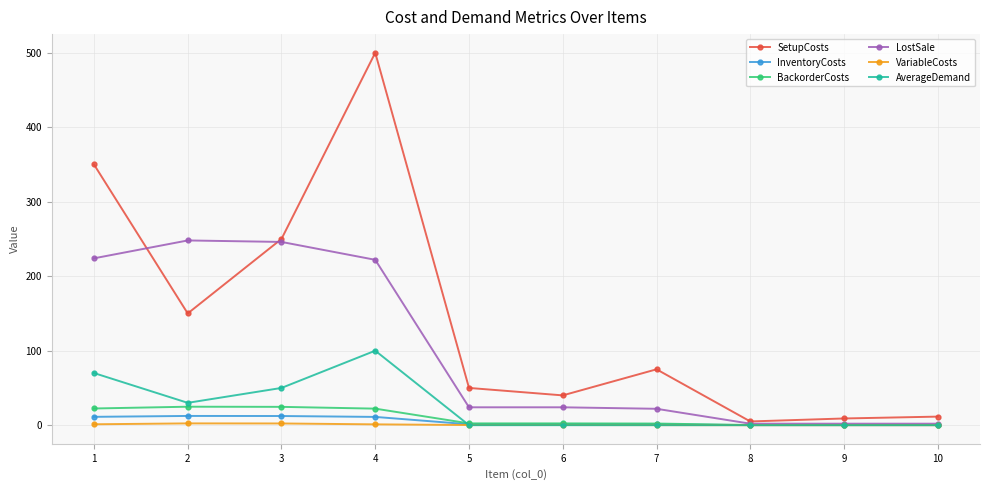

What value does the BackorderCosts series have at 2?

24.8